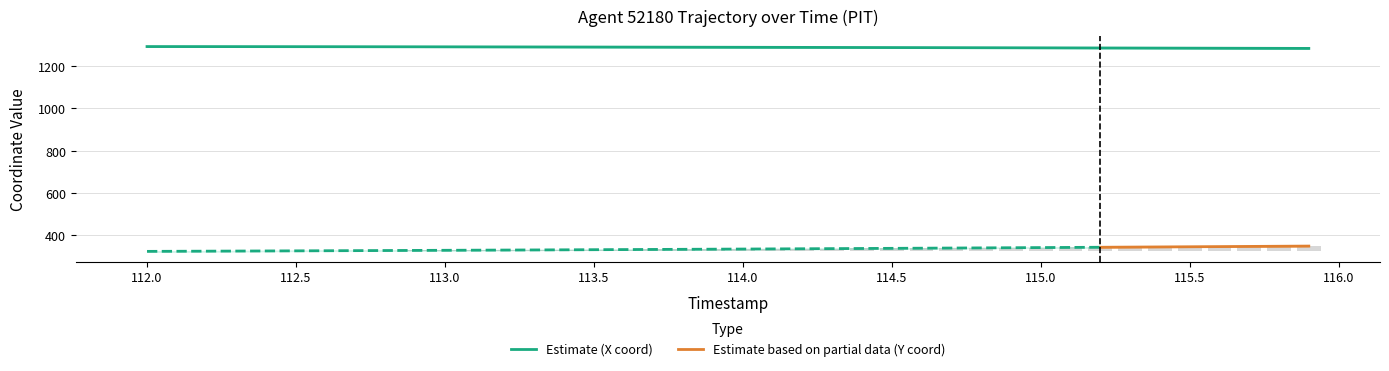

True or false: Estimate (X coord) has a value of 1287.5 at 114.5.

True